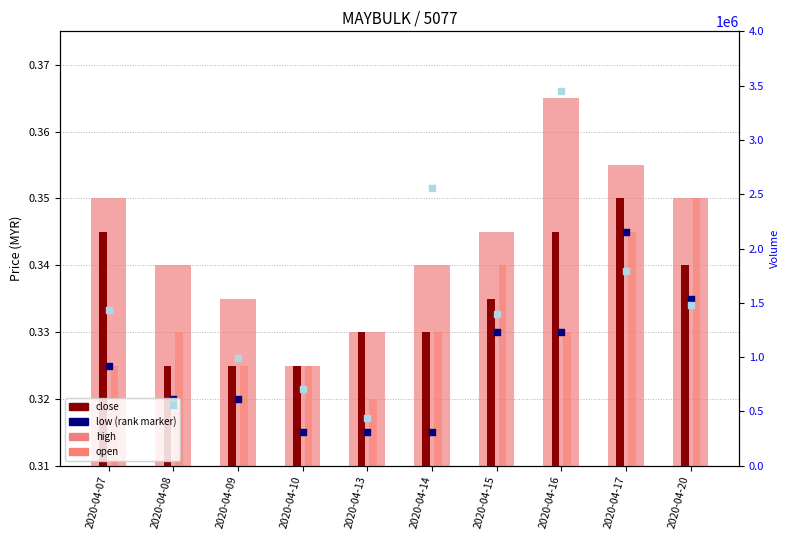

What is the total value across all series at 2020-04-15?

1399101.4